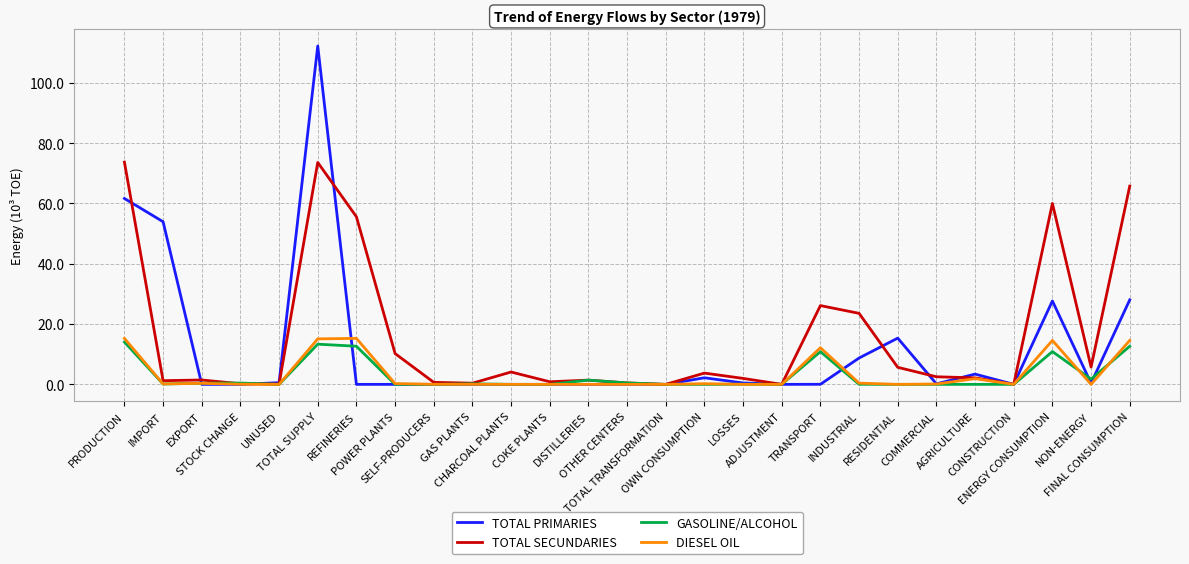

What is the maximum value for DIESEL OIL?

15.2